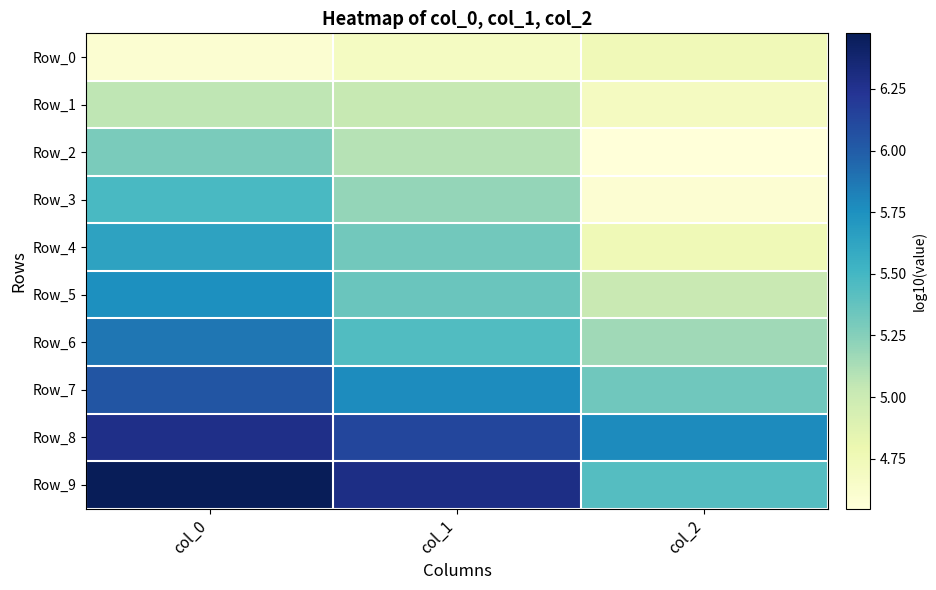

What is the total value across all series at col_0?

56.5